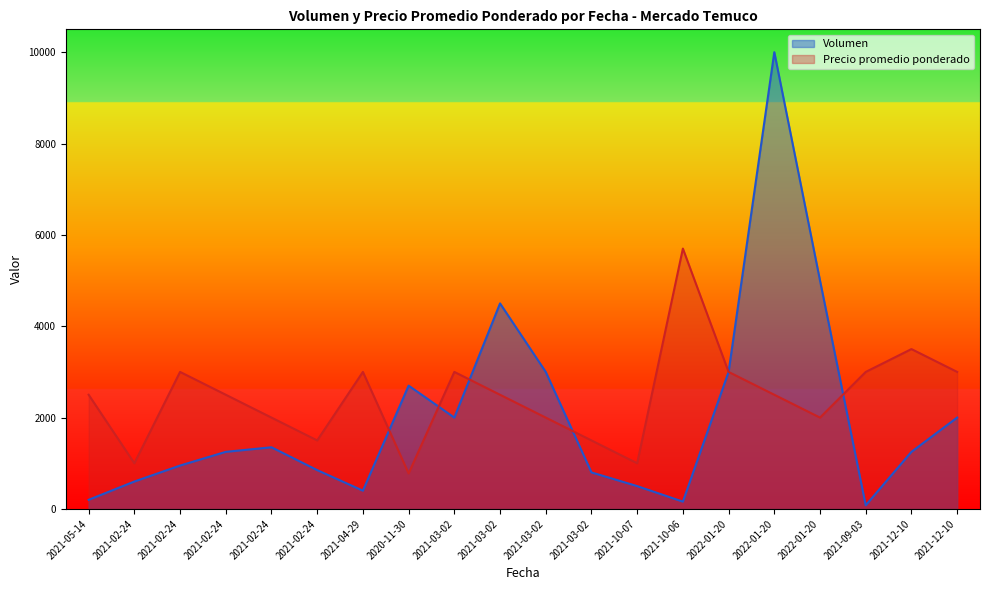

What is the minimum value for Volumen?

80